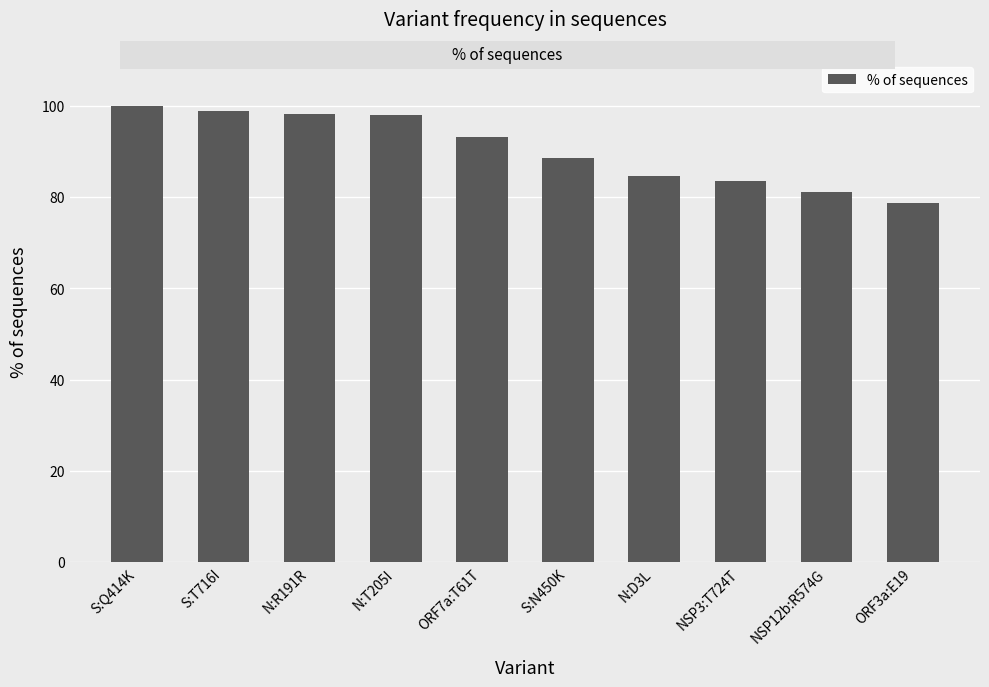

What is the sum of all values?

904.7